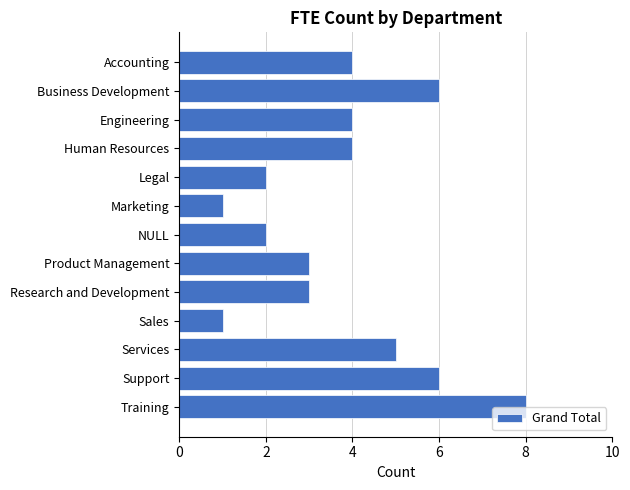

What is the maximum value shown in the chart?

8